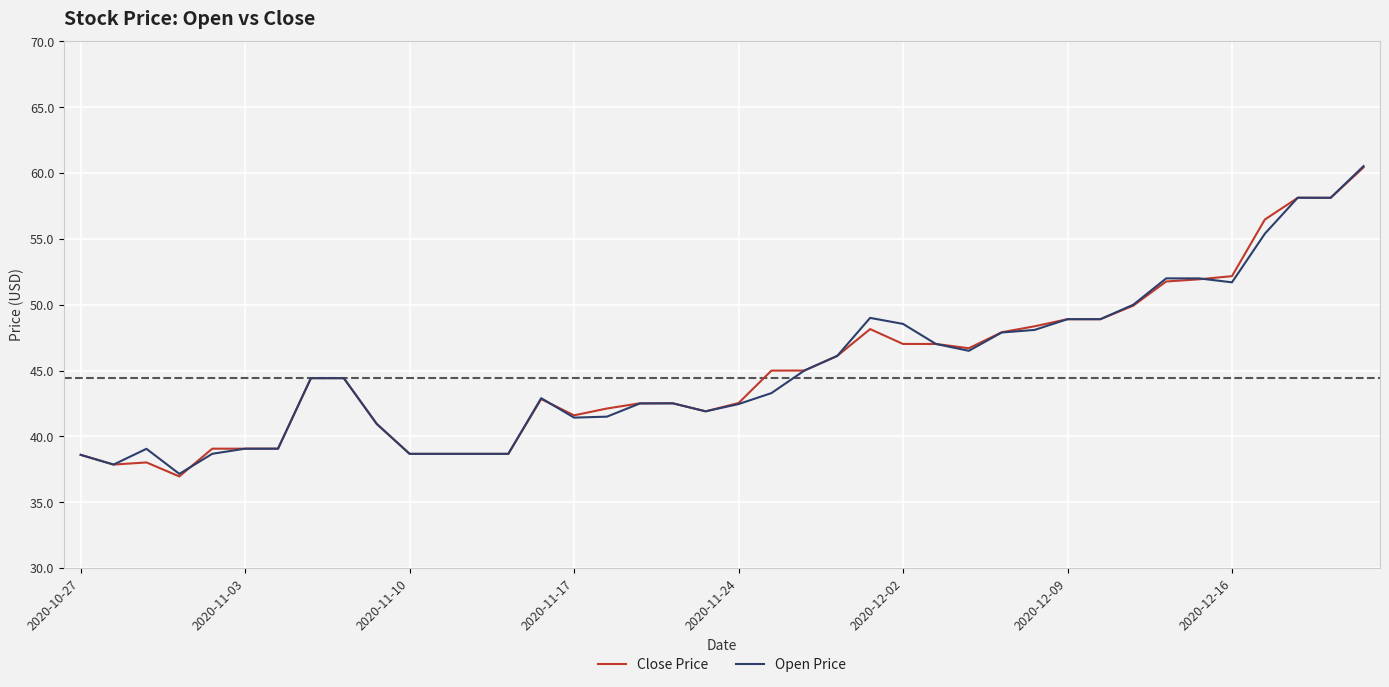

What is the smallest value displayed?

37.0